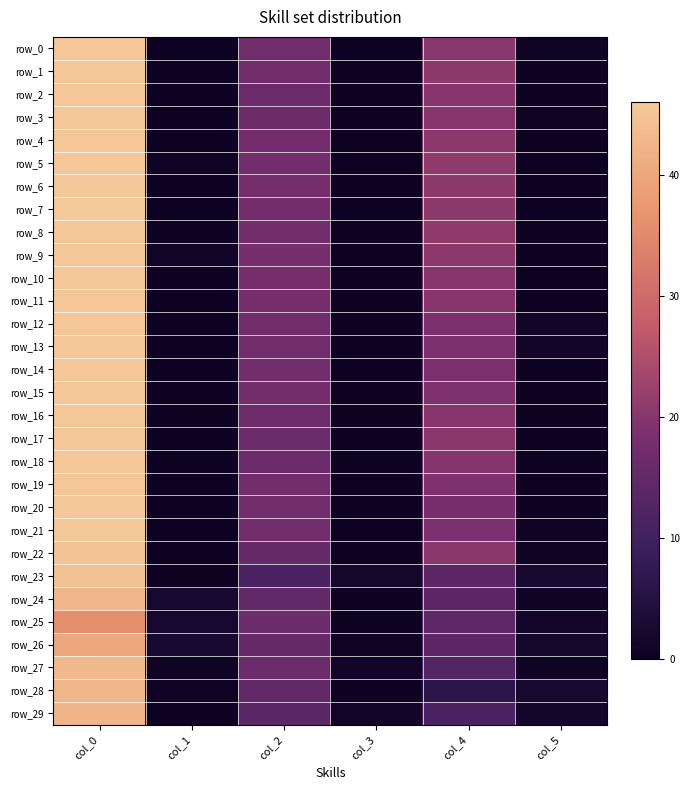

Reading right to left, list all the values displayed in this chart.

row_0: 0.8	20.2	0.0	17.0	0.5	45.5
row_1: 0.4	20.8	0.0	17.0	0.5	45.5
row_2: 0.7	20.0	0.4	16.2	0.5	45.5
row_3: 0.8	20.0	0.5	16.7	0.5	45.5
row_4: 0.5	20.5	0.5	17.5	0.5	45.5
row_5: 0.0	21.0	0.5	17.5	0.8	45.8
row_6: 0.4	20.8	0.4	17.8	0.4	45.8
row_7: 0.5	20.7	0.5	17.5	0.0	46.0
row_8: 0.0	21.0	0.4	17.2	0.5	45.5
row_9: 0.5	20.5	0.0	18.0	0.9	45.7
row_10: 0.0	20.0	0.0	18.0	0.5	45.5
row_11: 0.0	20.0	0.0	18.0	0.5	45.5
row_12: 1.0	18.5	0.6	16.9	0.5	45.6
row_13: 1.0	18.5	0.6	16.9	0.5	45.6
row_14: 0.5	18.7	0.5	17.3	0.5	45.5
row_15: 0.7	19.0	0.5	17.5	0.5	45.5
row_16: 0.0	20.0	0.4	16.8	0.5	45.7
row_17: 0.4	20.2	0.4	16.2	0.5	45.5
row_18: 0.4	19.8	0.4	16.2	0.5	45.5
row_19: 0.7	19.0	0.4	17.2	0.5	45.5
row_20: 0.4	18.2	0.4	17.2	0.4	45.8
row_21: 0.9	18.5	0.0	17.0	0.4	45.8
row_22: 0.8	20.2	0.5	15.7	0.0	45.0
row_23: 2.5	14.2	1.8	11.5	0.4	44.8
row_24: 0.8	14.2	0.7	15.0	2.2	42.5
row_25: 1.5	14.5	0.5	16.5	2.1	36.0
row_26: 1.9	14.2	0.8	15.8	2.5	40.0
row_27: 0.8	13.0	1.3	16.2	0.8	43.2
row_28: 2.0	6.3	0.4	14.8	0.8	42.8
row_29: 1.5	11.5	1.2	14.0	0.4	42.2